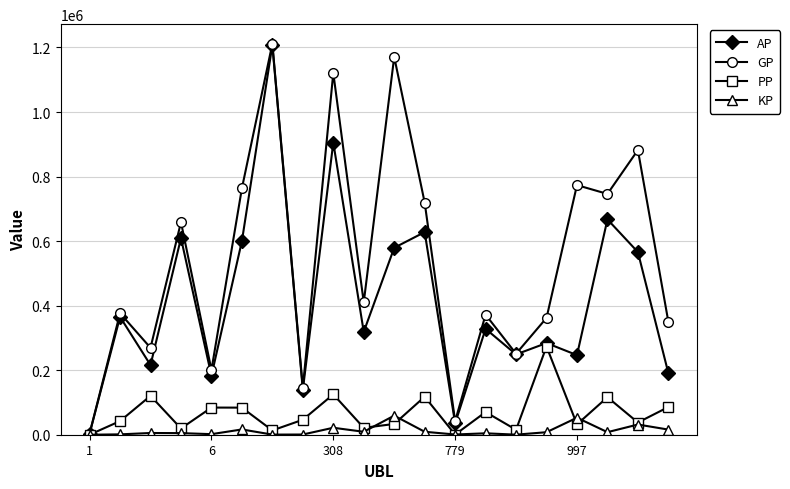

True or false: GP has more than 0 points higher than both neighbors.

True